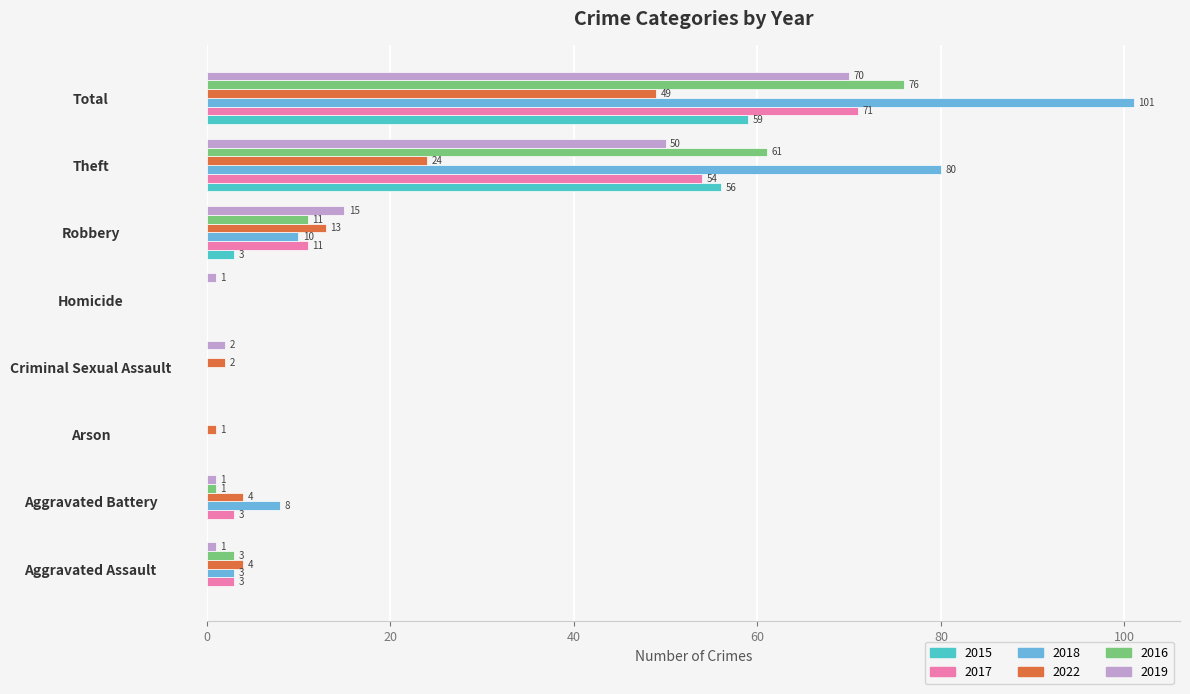

Which category has the highest value across all series?

Total